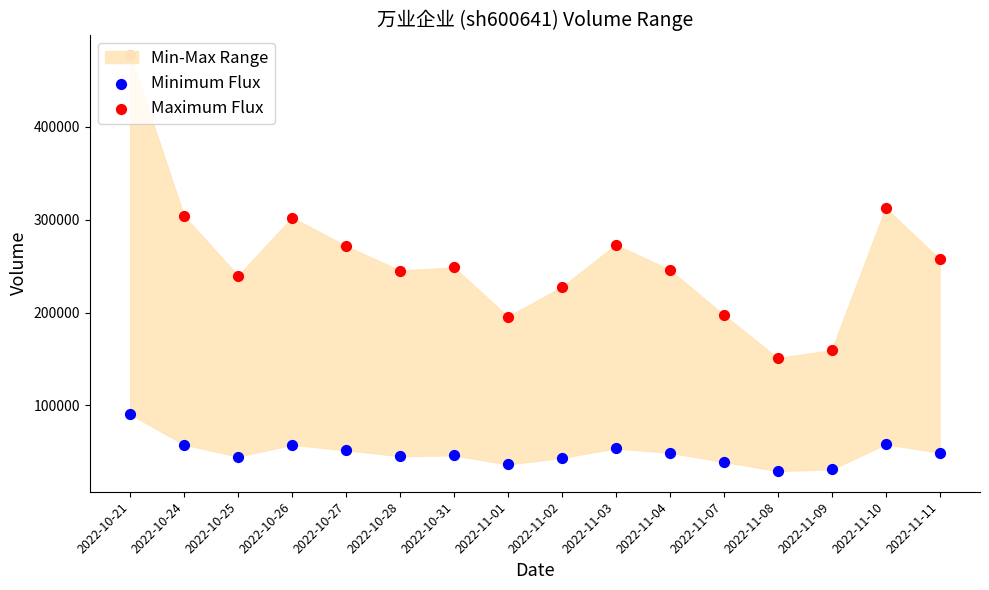

Which series has the largest total across all categories?

Maximum Flux